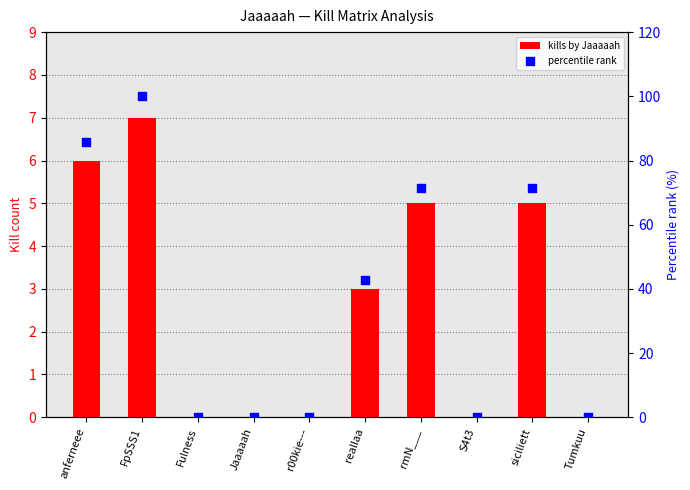

Which series contains the highest Y value?

percentile rank